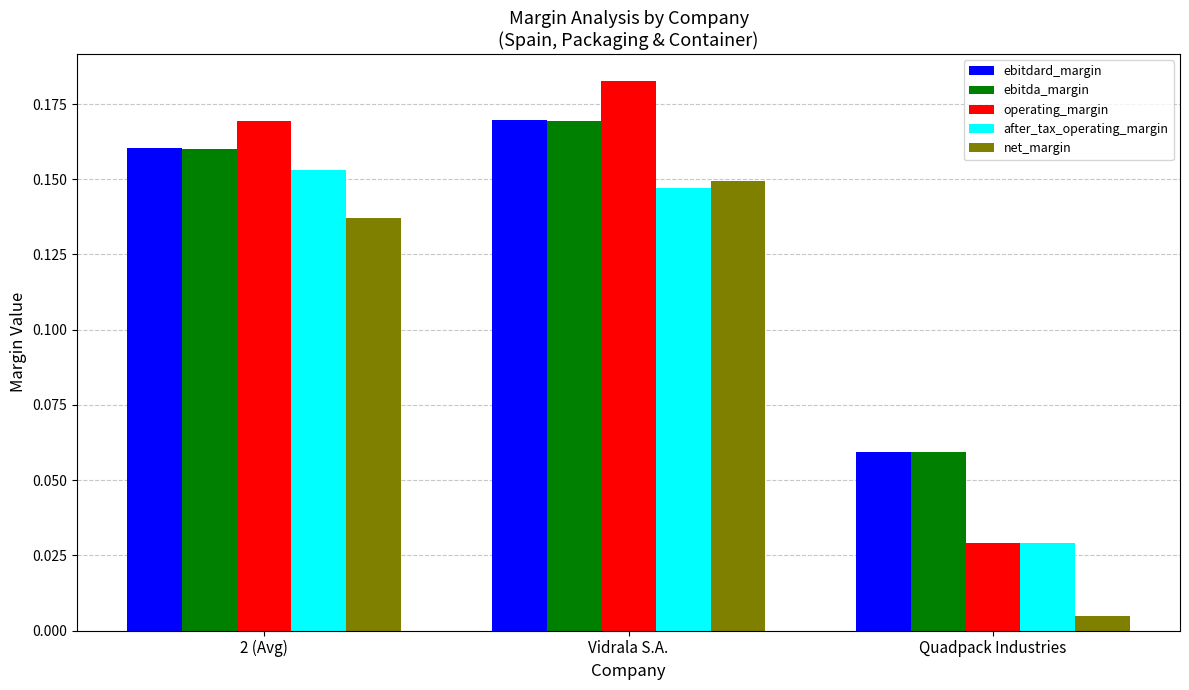

How many bars are there in each group?

5